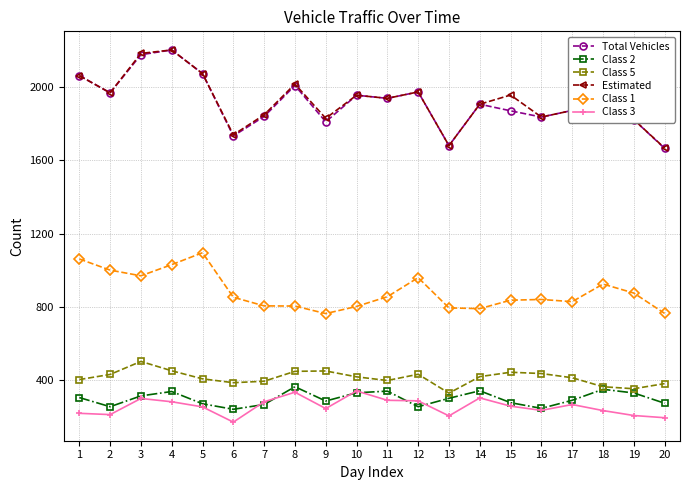

True or false: Class 5 and Class 1 cross at least once.

False